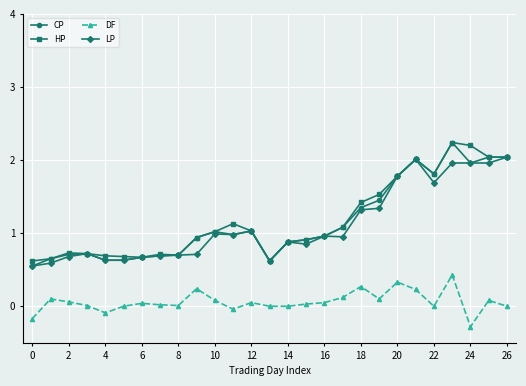

What is the value of the DF point at the 5th from the left?

-0.1